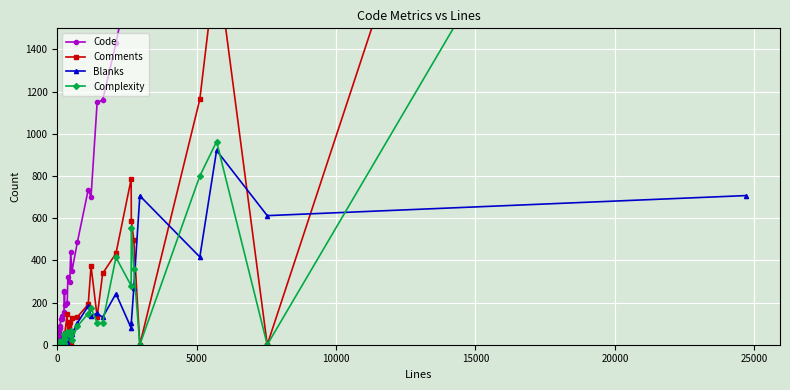

At how many categories does at least one series exceed 6598?

2